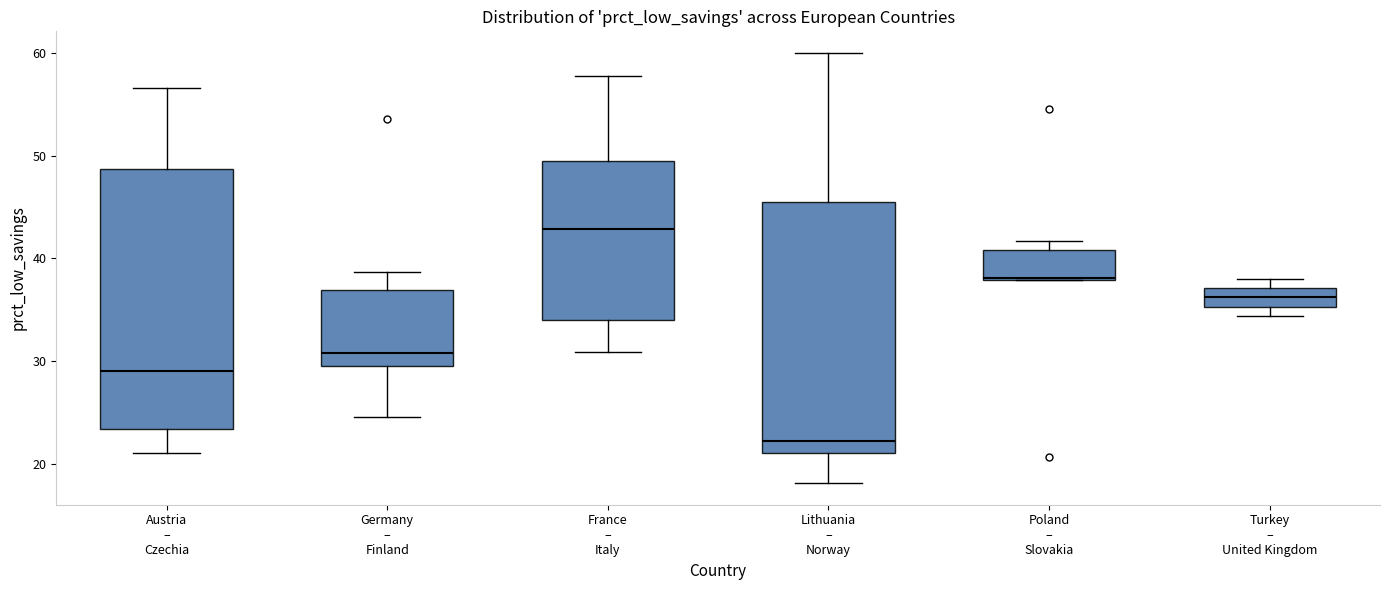

Which box has the lowest median line?

Lithuania – Norway